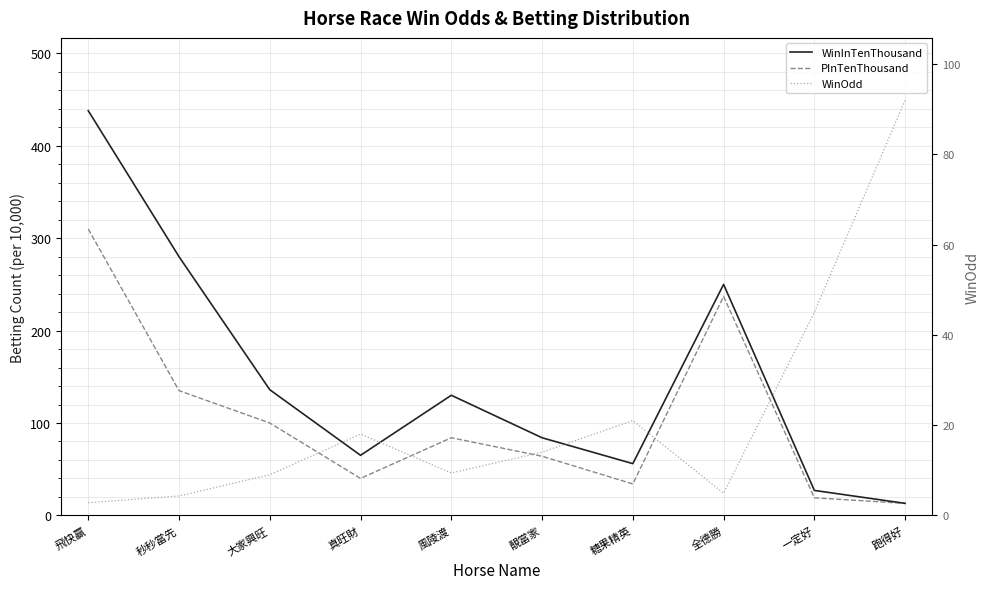

Reading left to right, what are all the values shown in this chart?

WinInTenThousand: 438.0	280.0	136.0	65.0	130.0	84.0	56.0	250.0	27.0	13.0
PInTenThousand: 310.0	135.0	100.0	40.0	84.0	64.0	34.0	237.0	19.0	13.0
WinOdd: 2.8	4.3	9.0	18.0	9.4	14.0	21.0	4.9	45.0	92.0